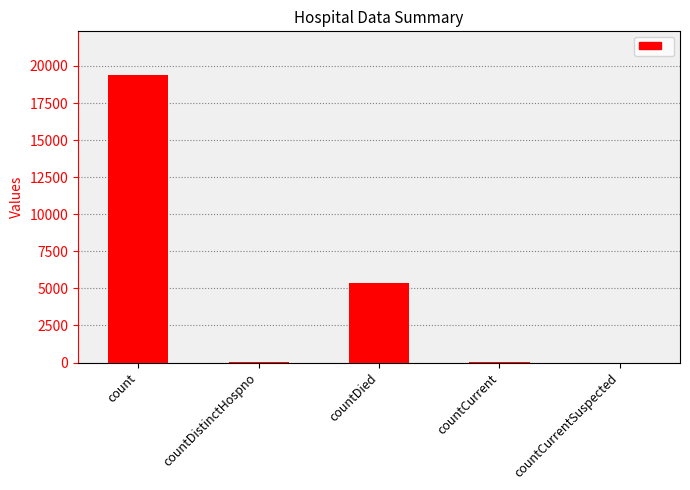

Where is the data nearest to the value 9710?

countDied